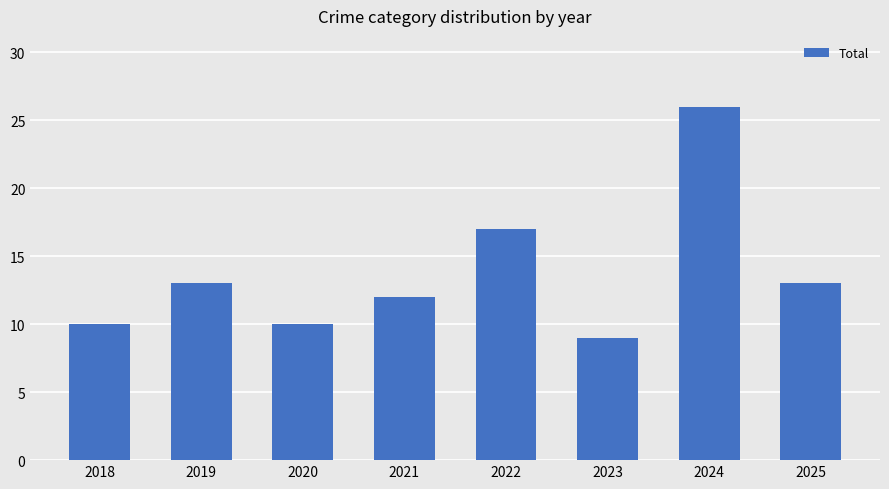

Approximately how many times larger is the value at 2025 compared to 2022?

0.8